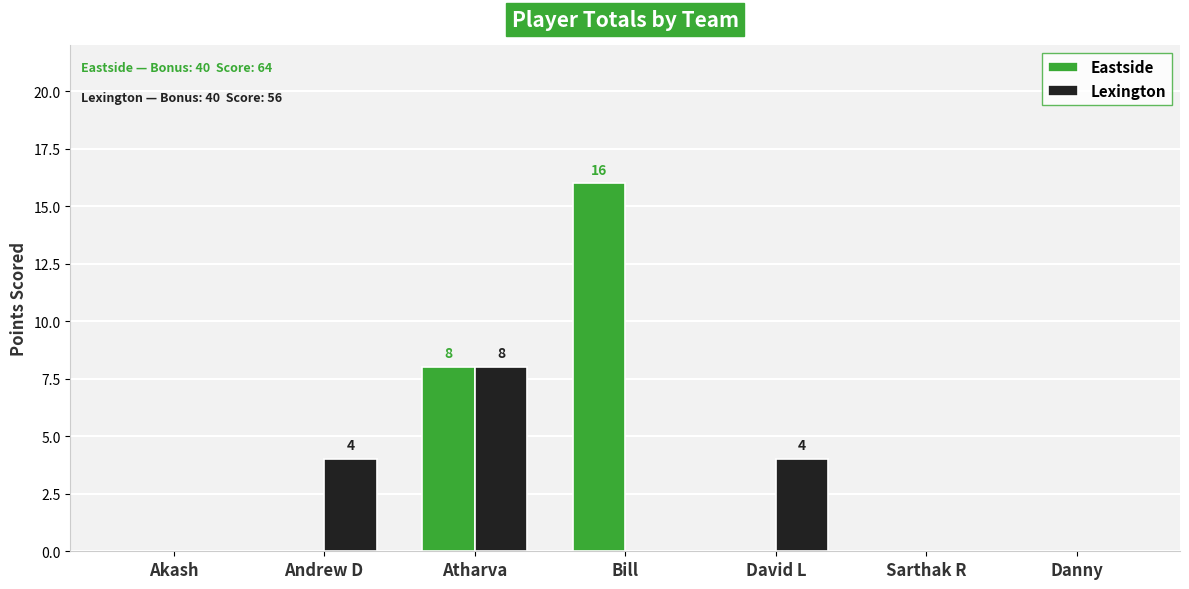

What is the sum of all Lexington values?

16